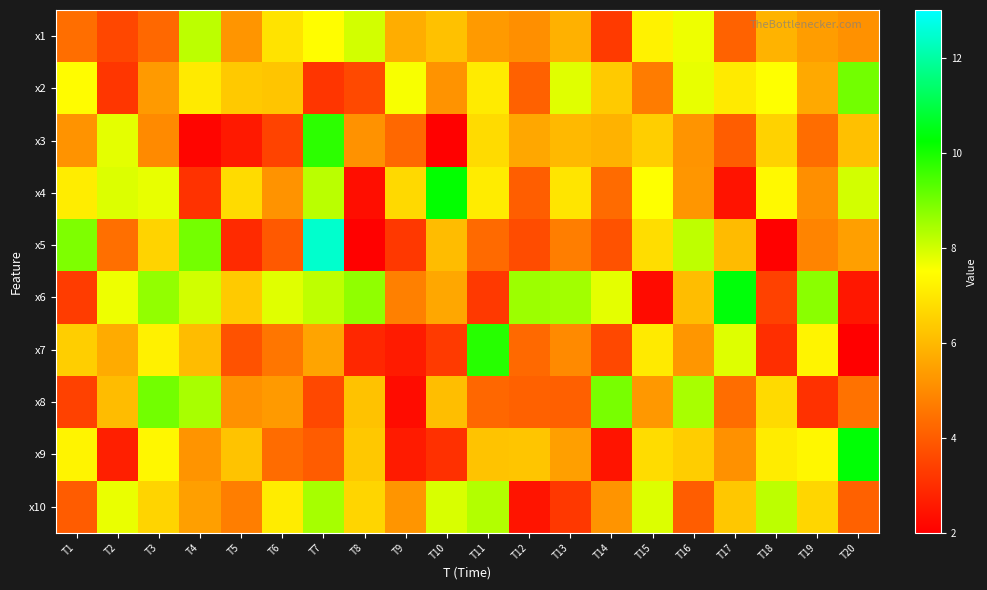

Between T18 and T8, which is larger?

T8